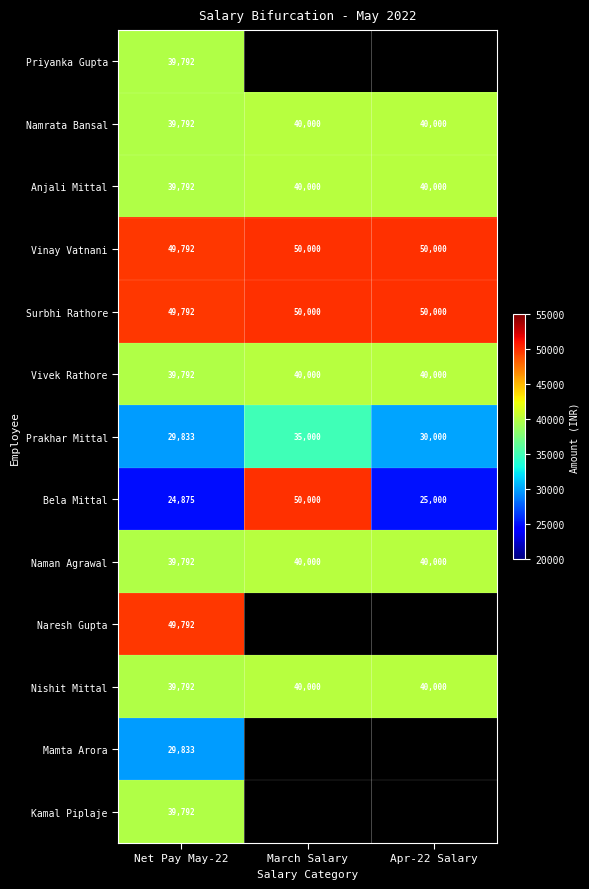

The Prakhar Mittal series shows 16677 at Net Pay May-22. True or false?

False